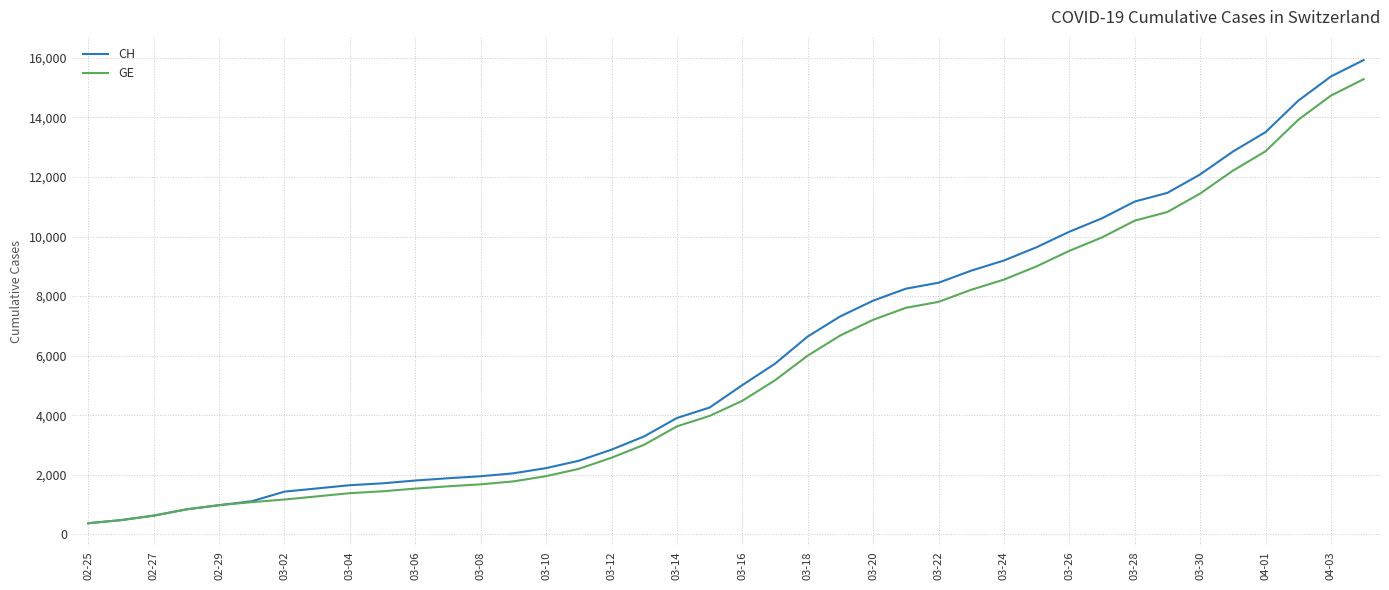

How many lines are shown in the chart?

2